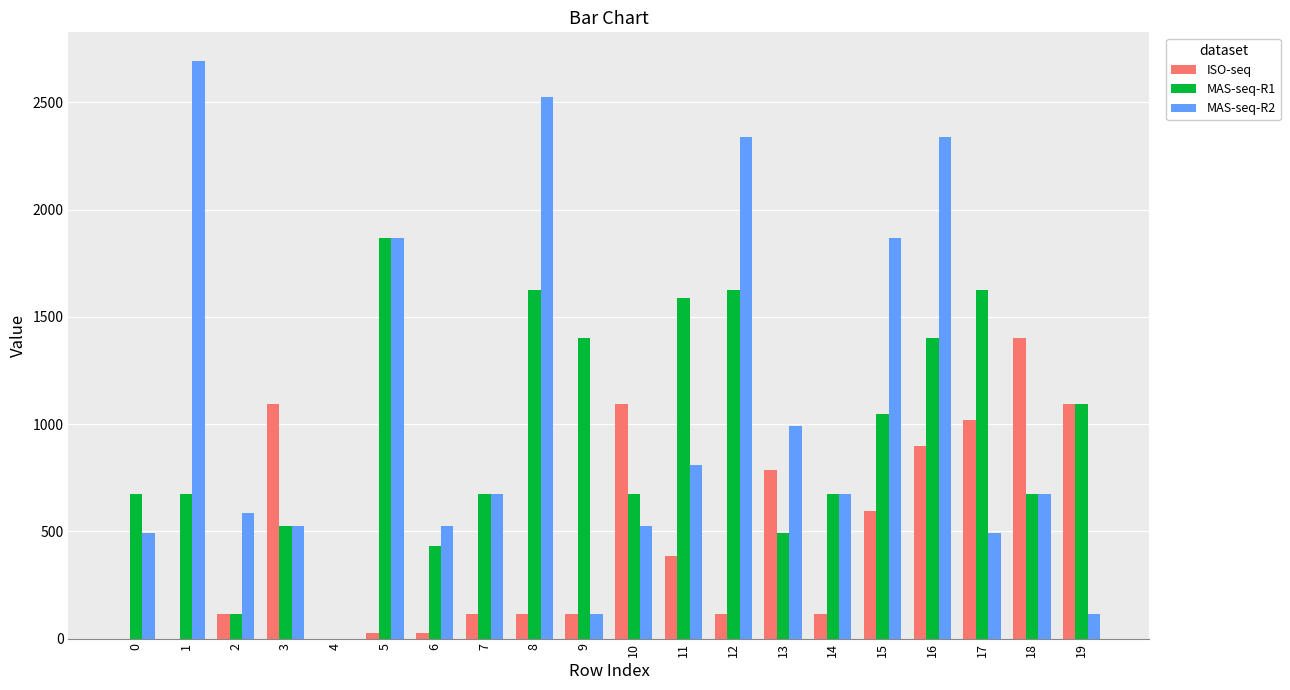

What are all the series names shown in the legend?

ISO-seq, MAS-seq-R1, MAS-seq-R2